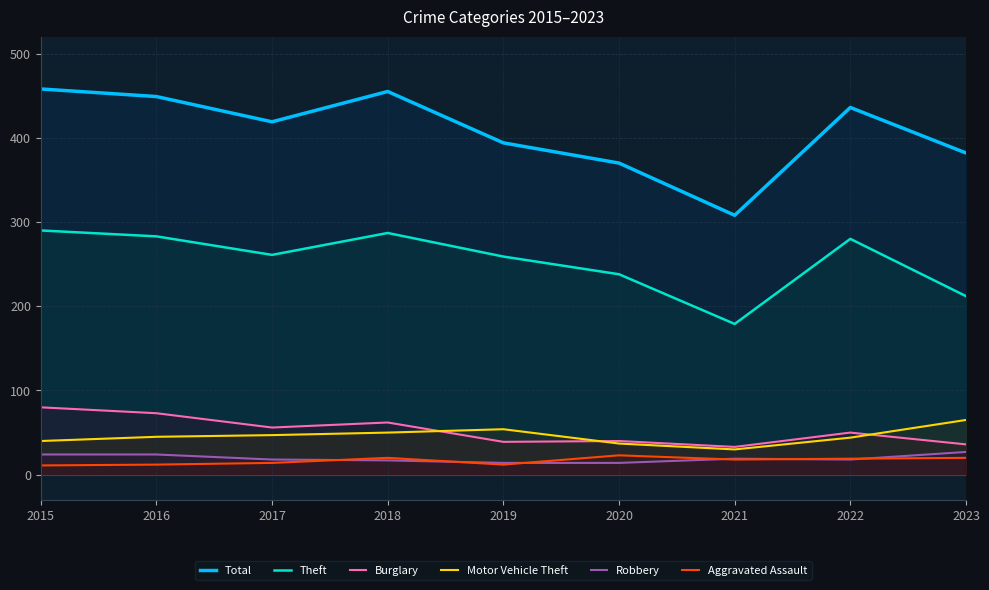

Between 2023 and 2022, which is larger?

2022